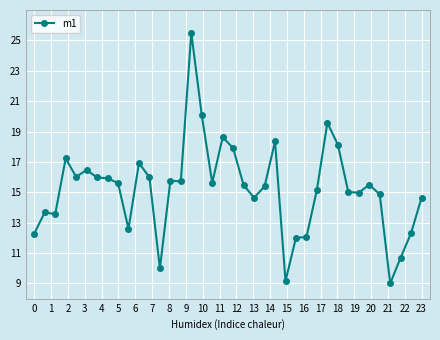

What is the value of the 29th point from the left?

19.6